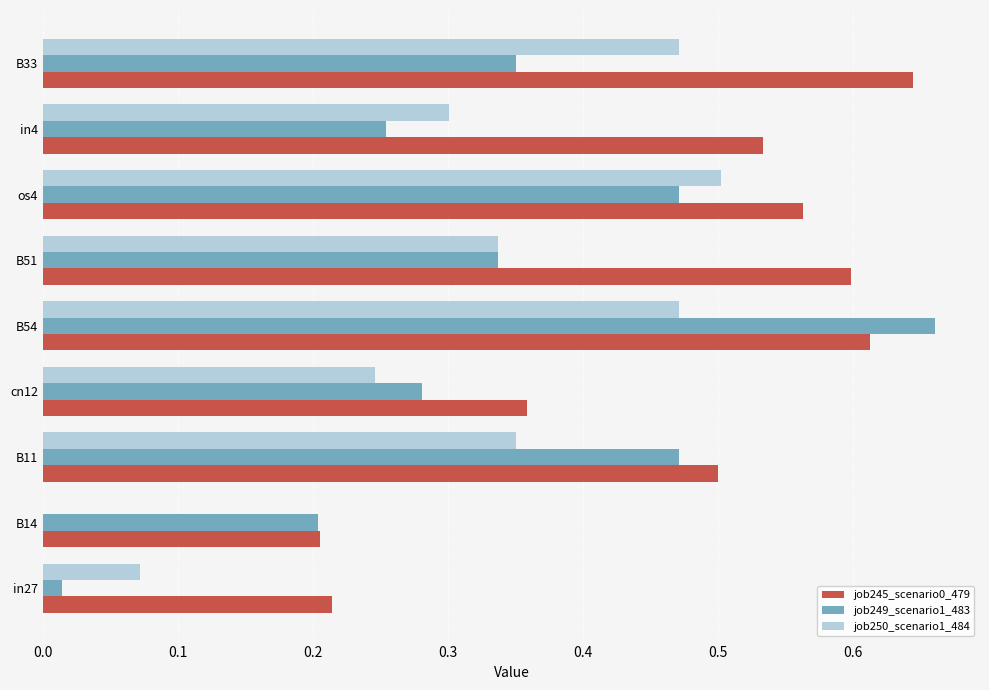

At which label is job245_scenario0_479 closest to 0?

B14